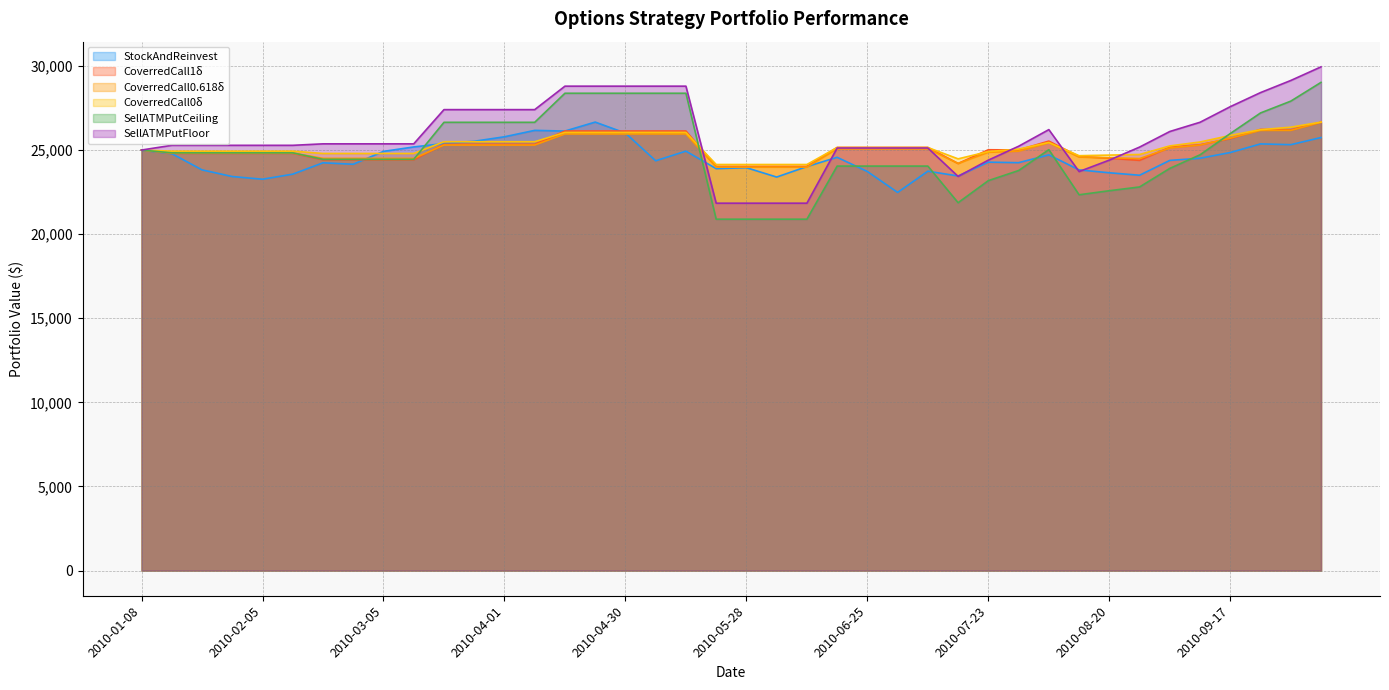

The StockAndReinvest series shows 25787.4 at 2010-04-01. True or false?

True